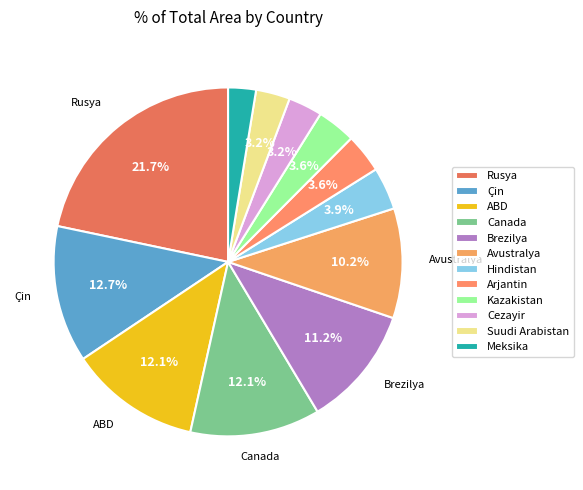

How many slices are in this pie chart?

12